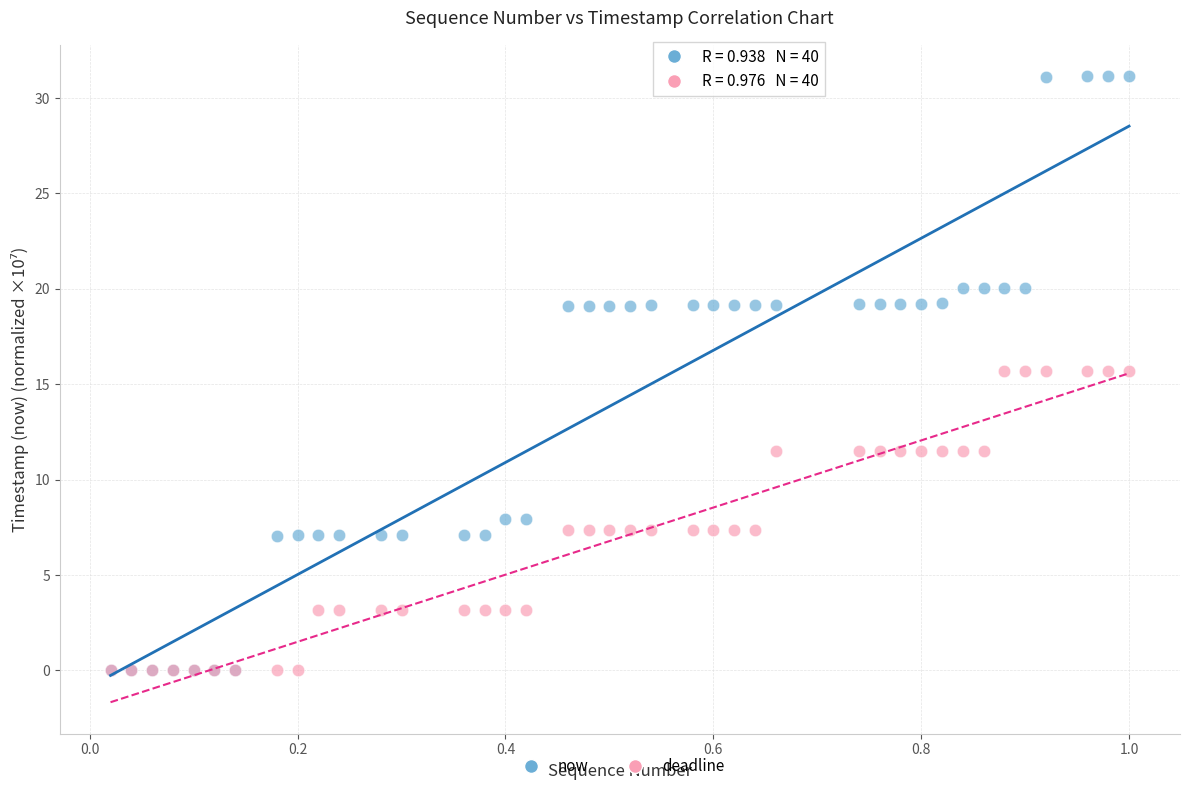

Which series has the widest spread of Y values?

now